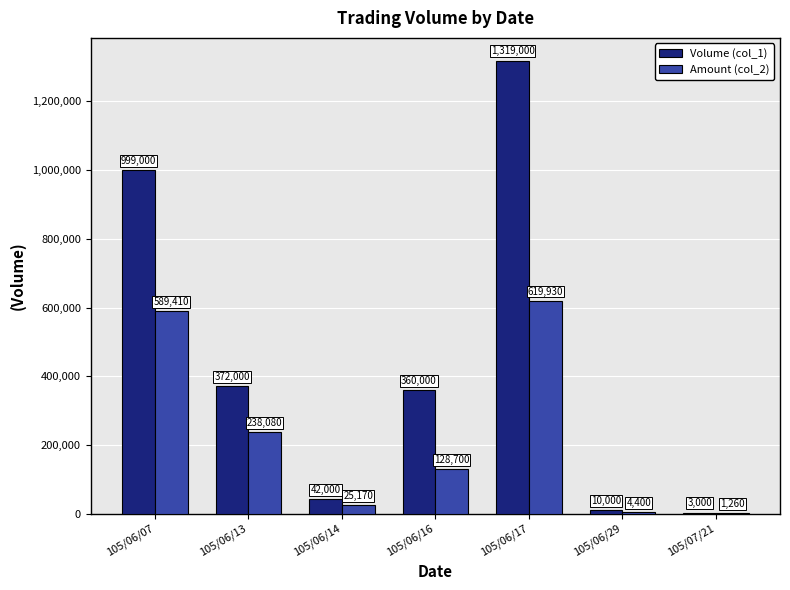

At which category does the chart reach its peak across all series?

105/06/17